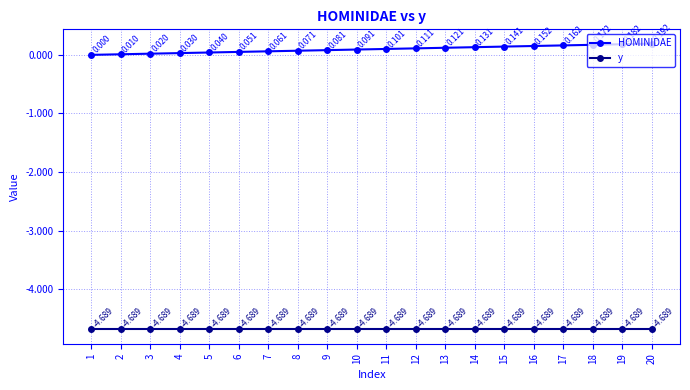

Which category has the lowest value in the HOMINIDAE series?

1